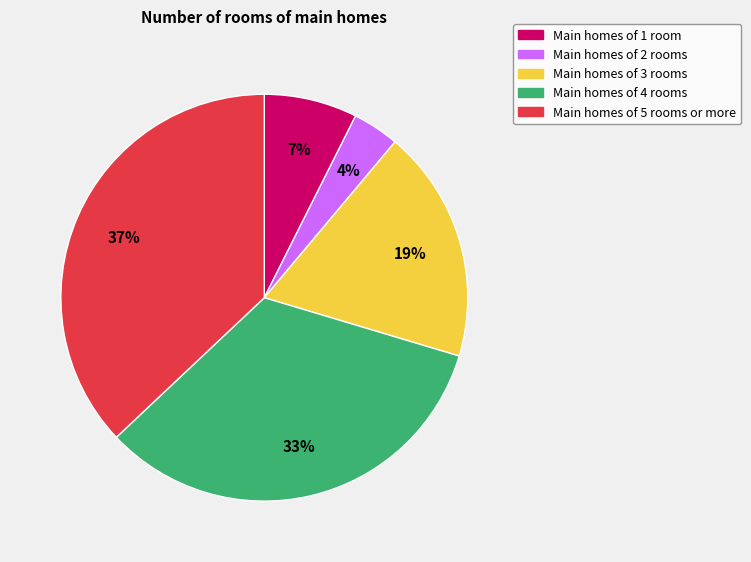

The Main homes of 4 rooms slice represents 33% of the pie. True or false?

True